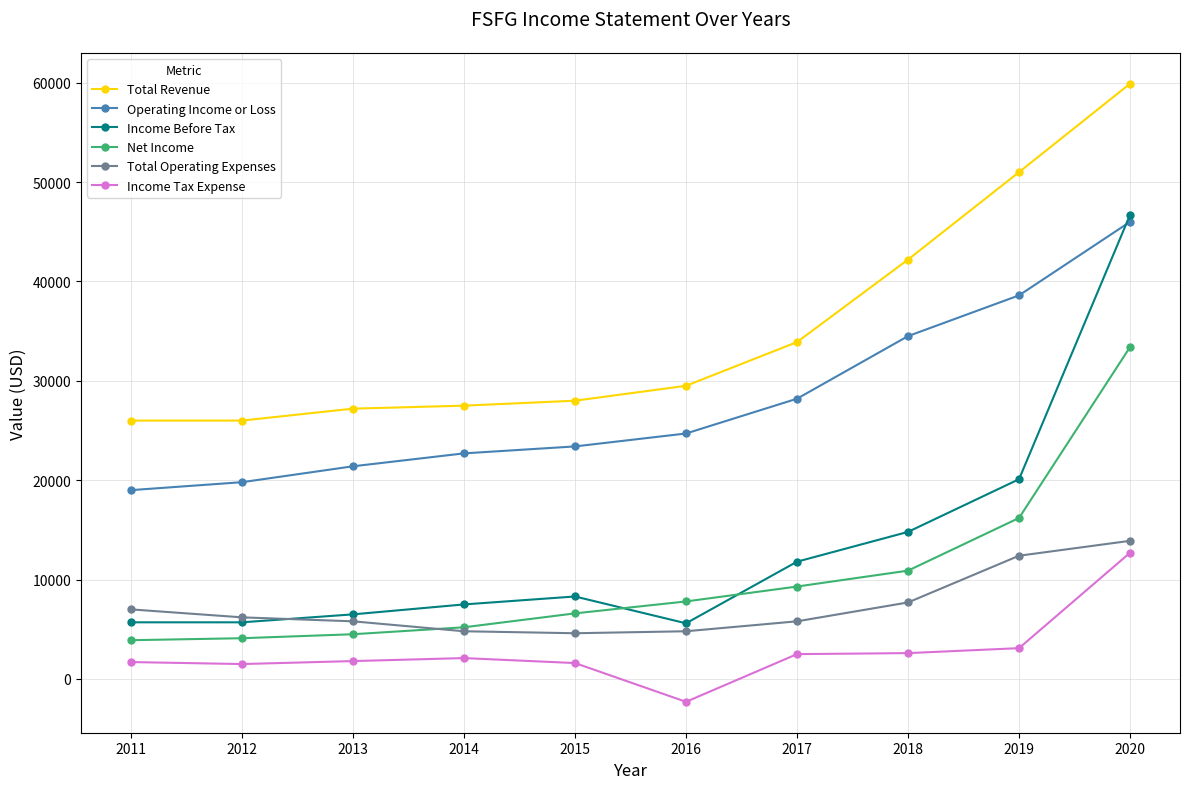

What is the greatest value displayed?

59900